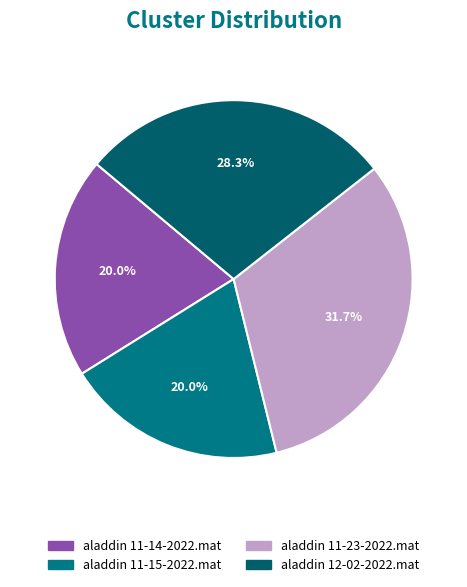

To the nearest percent, what portion does aladdin 11-14-2022.mat represent?

20%